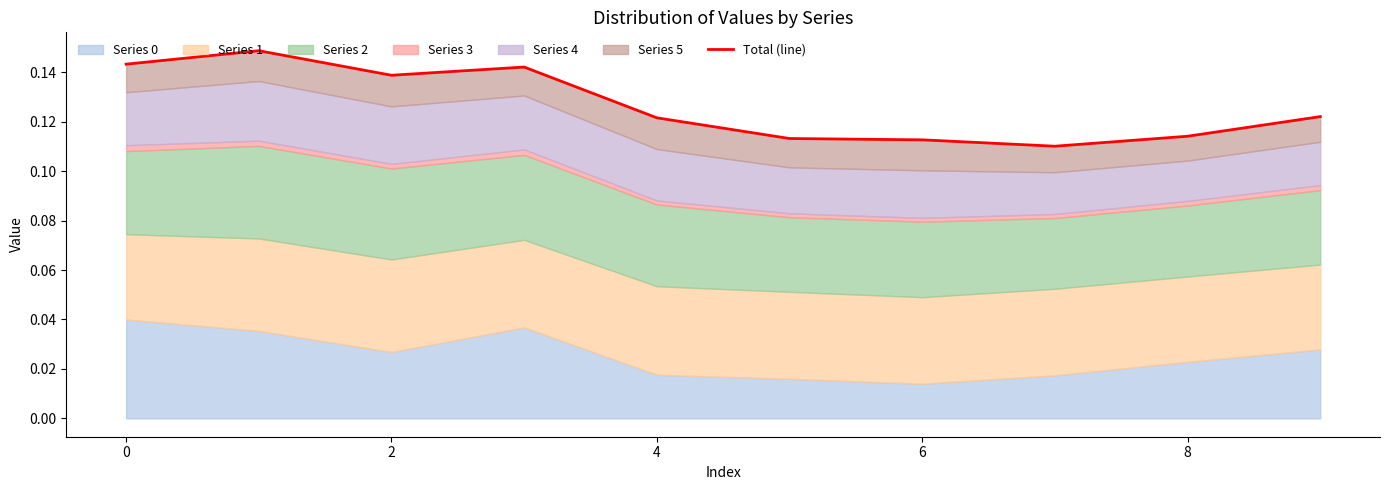

Reading right to left, what are all the values shown in this chart?

0.1	0.1	0.1	0.1	0.1	0.1	0.1	0.1	0.1	0.1